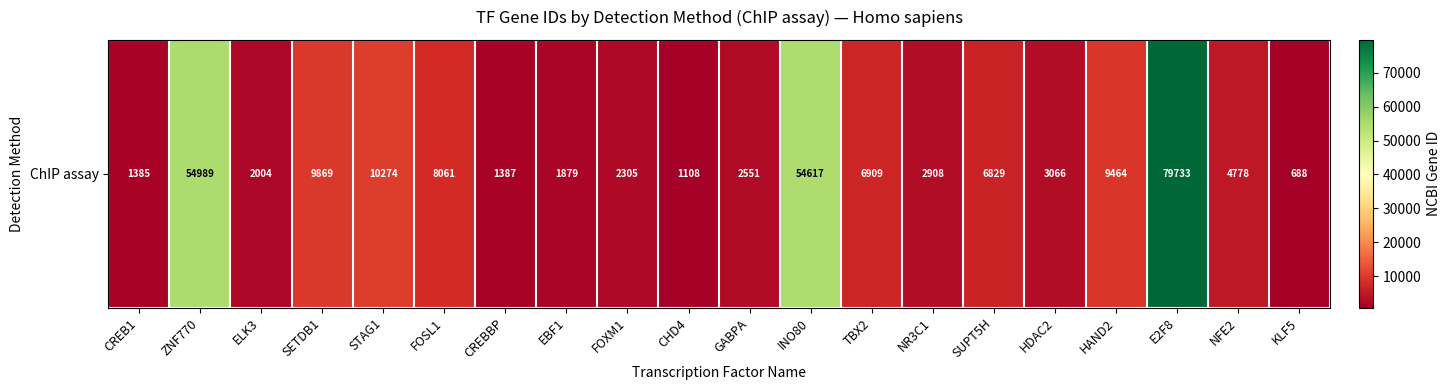

Which has a higher value, FOXM1 or CREB1?

FOXM1